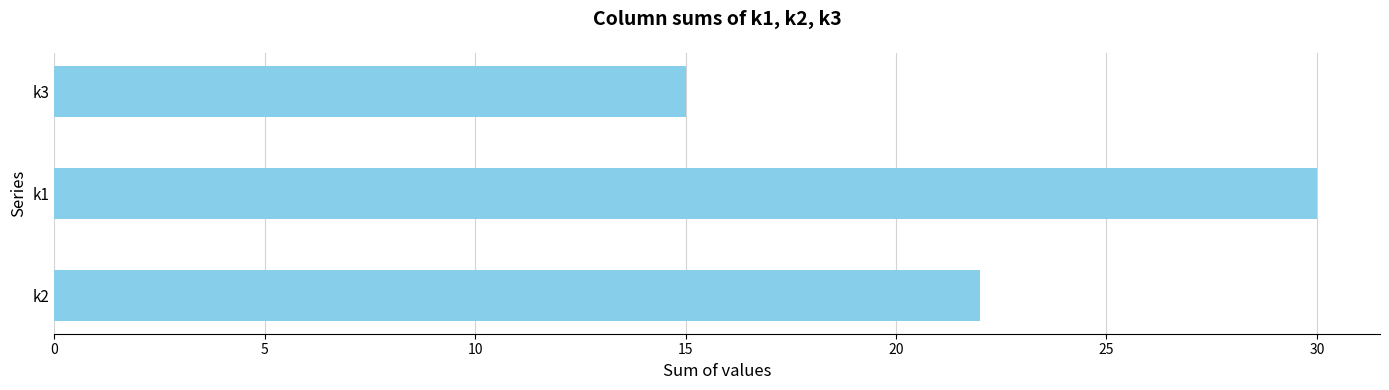

Reading top to bottom, transcribe all the data shown in this chart.

15	30	22